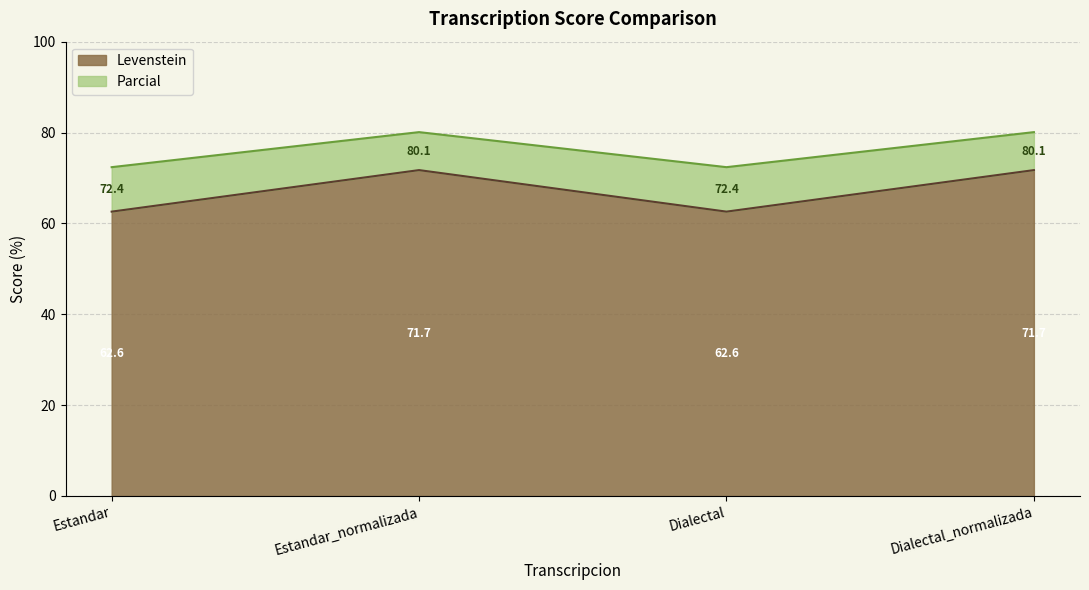

True or false: Levenstein has more than 2 interior local peaks.

False